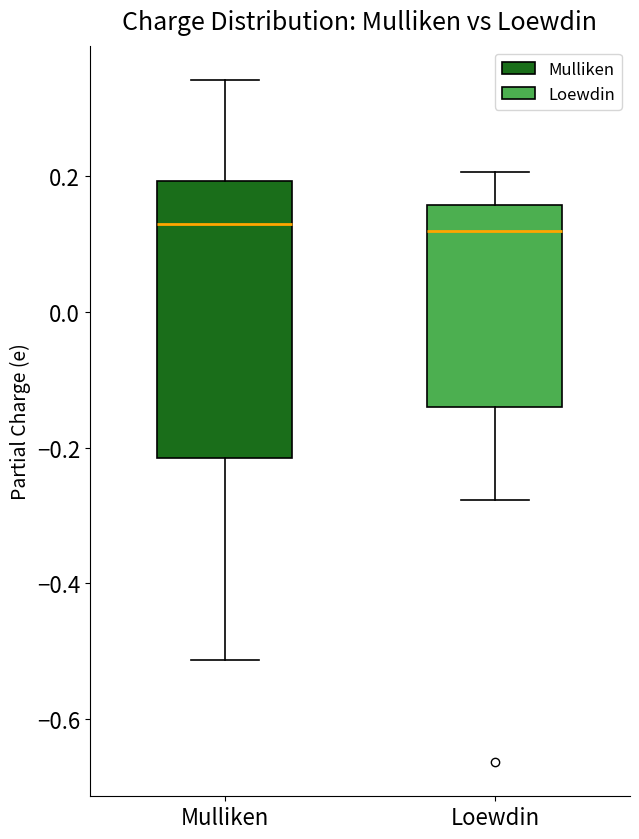

Reading left to right, transcribe this box plot: for each box, give where its median line is, the range the box spans, and where its two whiskers end, as read against the y-axis. The values are not printed on the chart, so give them approximately, as read against the axis.

Mulliken: median 0.12, box -0.22 to 0.20, whiskers -0.52 to 0.34
Loewdin: median 0.12, box -0.14 to 0.16, whiskers -0.28 to 0.20